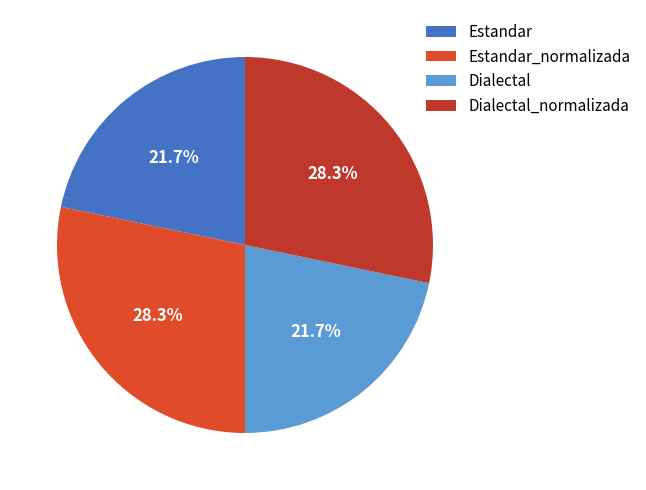

What is the total percentage of Dialectal and Estandar_normalizada?

50.0%